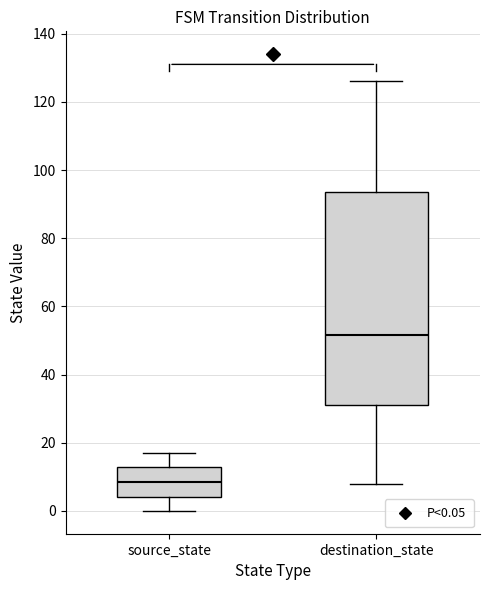

Reading left to right, read every box against the y-axis: the position of its median line, the range the box covers, and the ends of its whiskers. The values are not printed on the chart, so give them approximately, as read against the axis.

source_state: median 8, box 4 to 14, whiskers 0 to 18
destination_state: median 52, box 32 to 94, whiskers 8 to 126